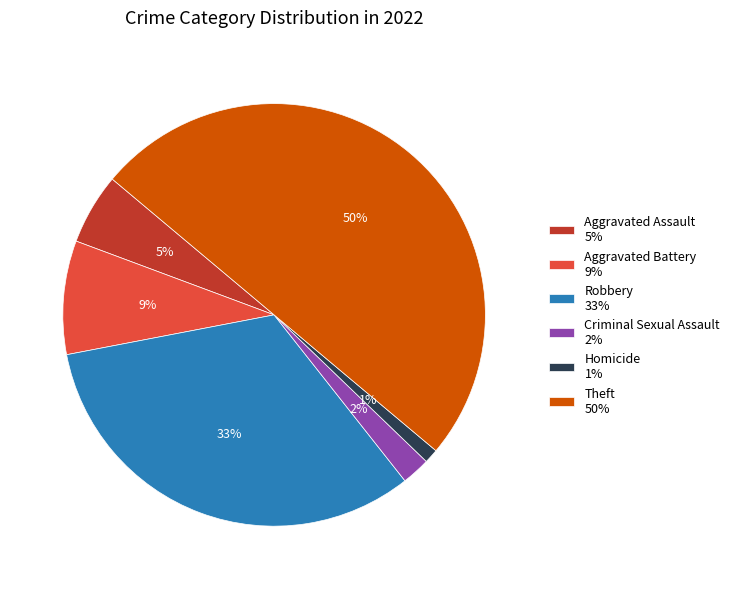

To the nearest percent, what percentage of the pie is Robbery?

33%